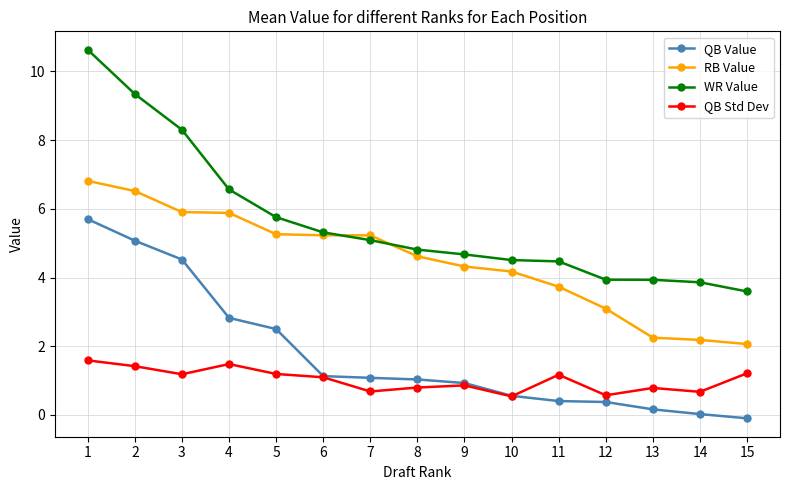

Rank the series by their maximum value, from highest to lowest.

WR Value, RB Value, QB Value, QB Std Dev